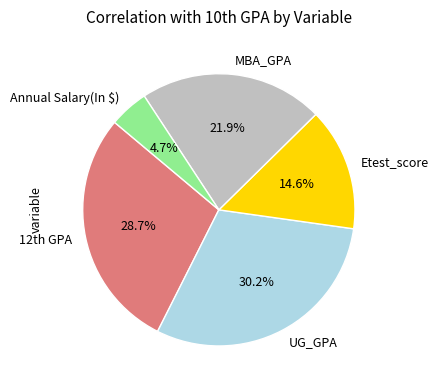

Rank the categories by value from highest to lowest.

UG_GPA, 12th GPA, MBA_GPA, Etest_score, Annual Salary(In $)